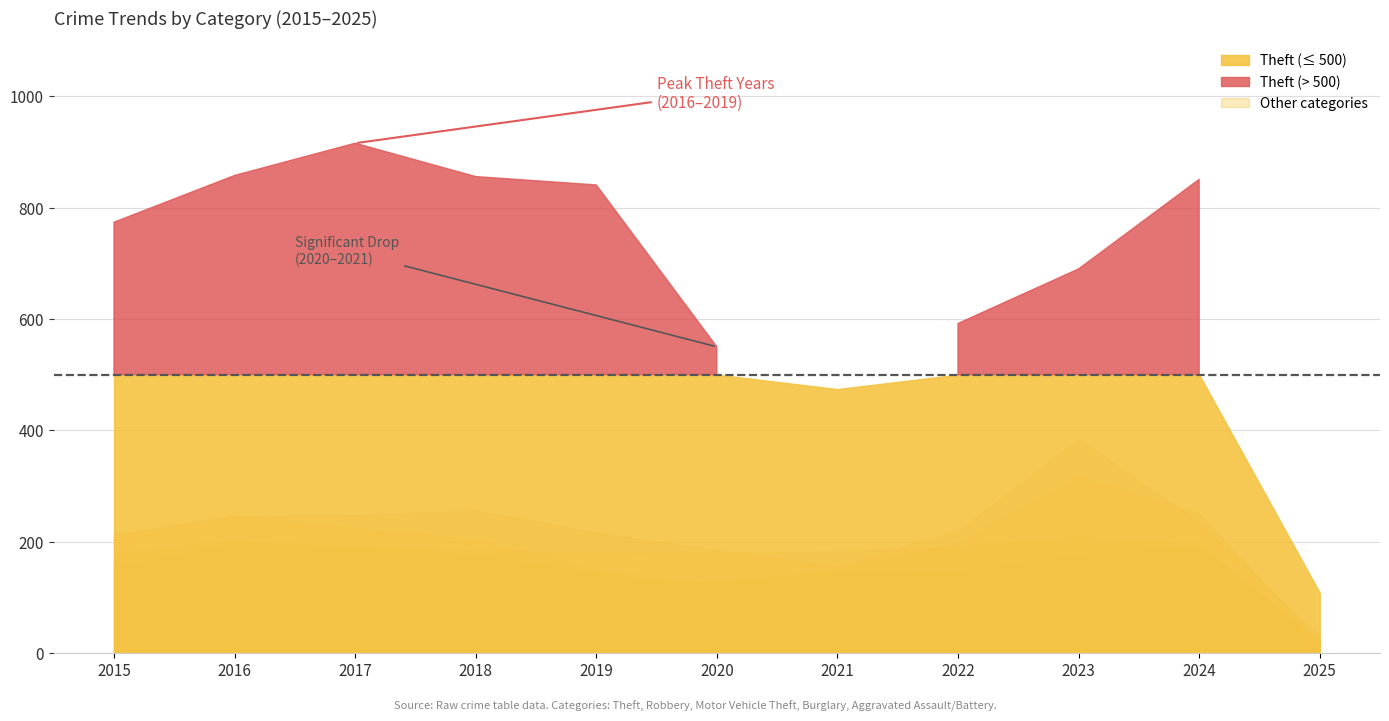

Which series has the largest total across all categories?

Theft